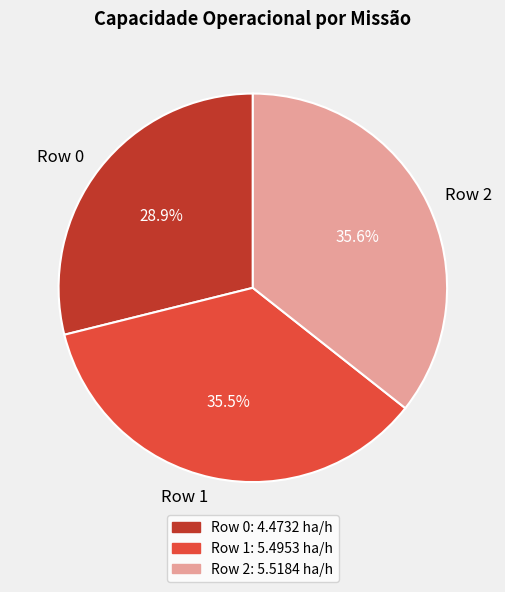

The Row 0 slice represents 29% of the pie. True or false?

True